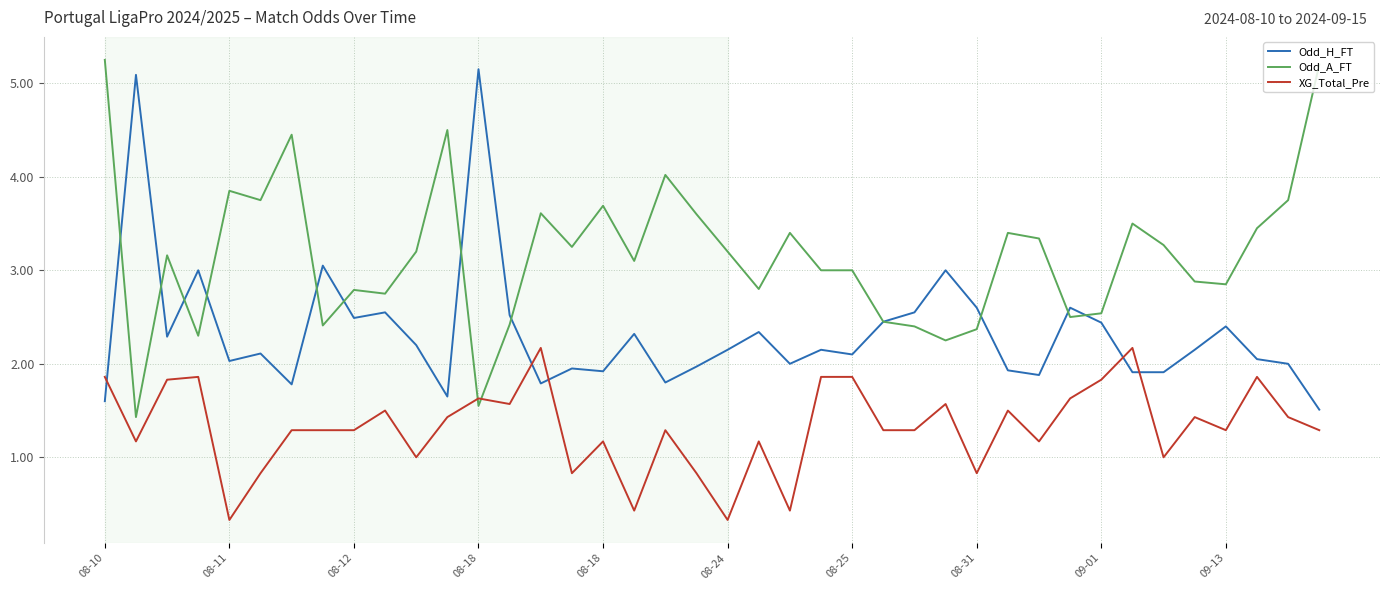

Which series ends up on top after the final intersection of XG_Total_Pre and Odd_H_FT?

Odd_H_FT